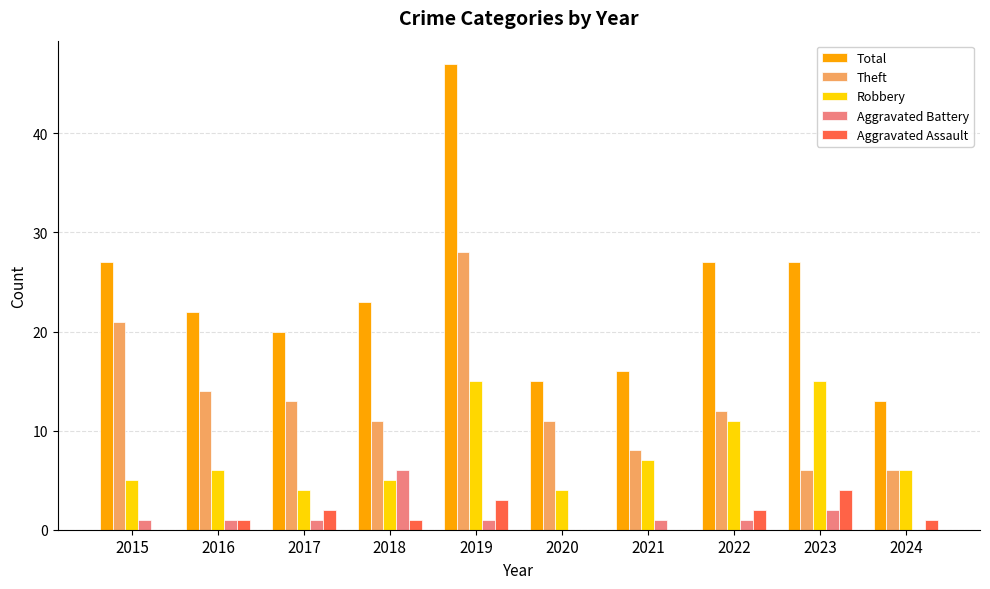

What is the sum of all Aggravated Assault values?

14